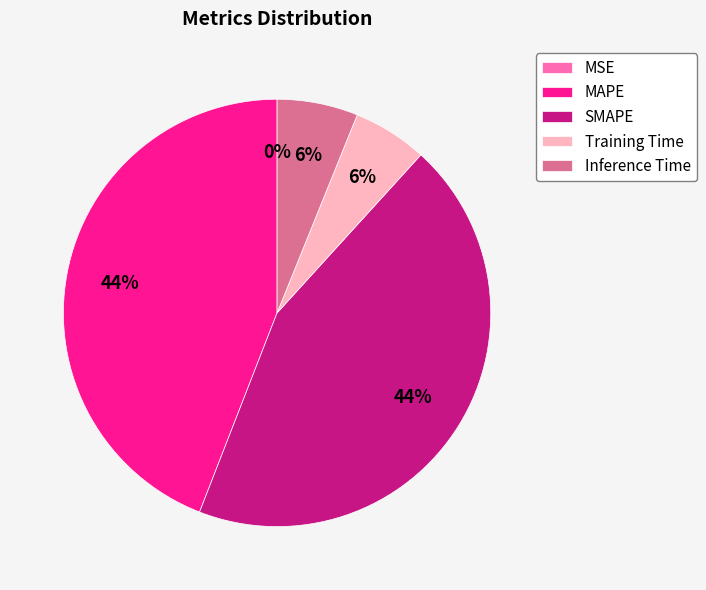

Combined, do Training Time and Inference Time account for over 50%?

No